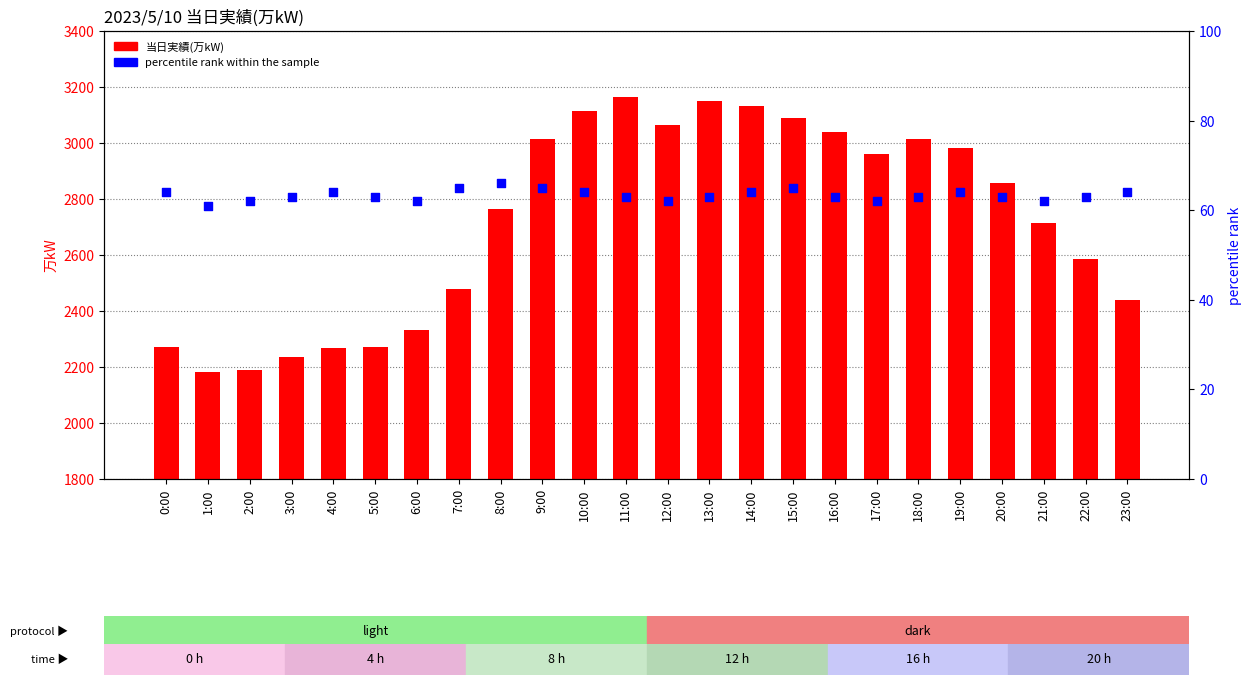

What is the total value across all series at 5:00?

2336